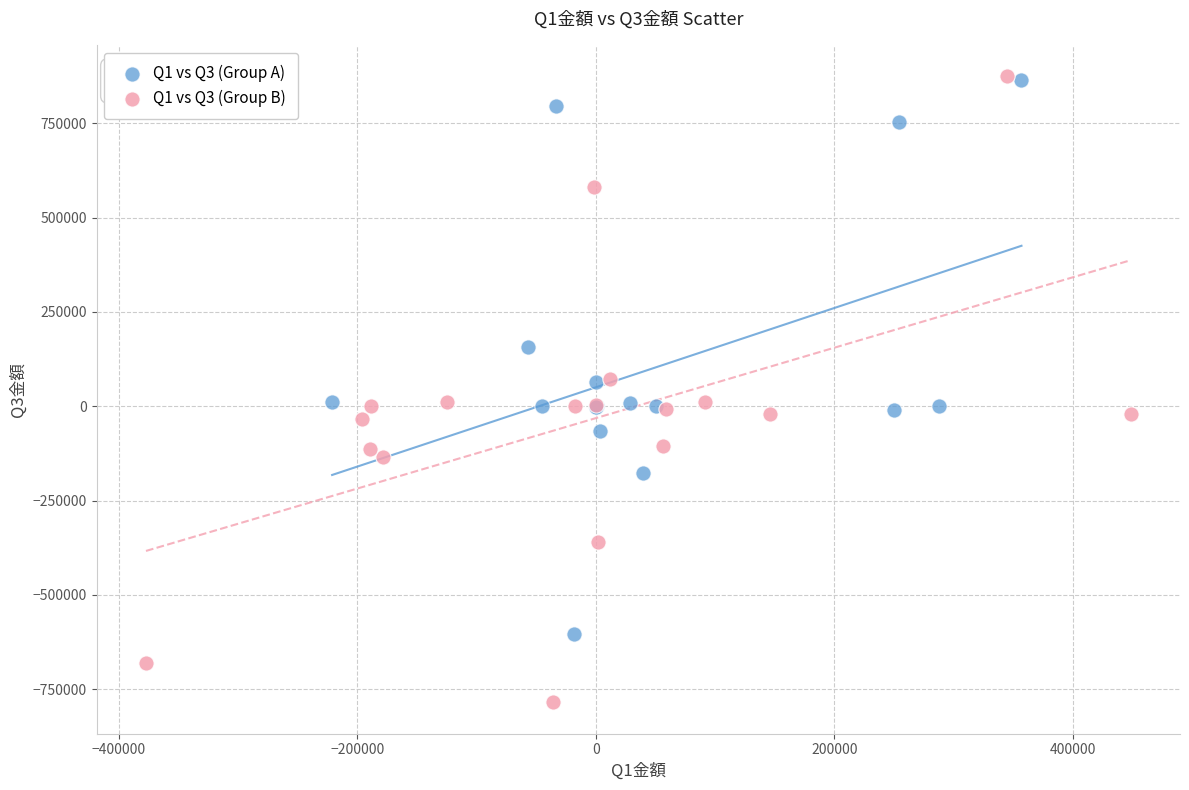

Which series has the largest Y range (max minus min)?

Q1 vs Q3 (Group B)